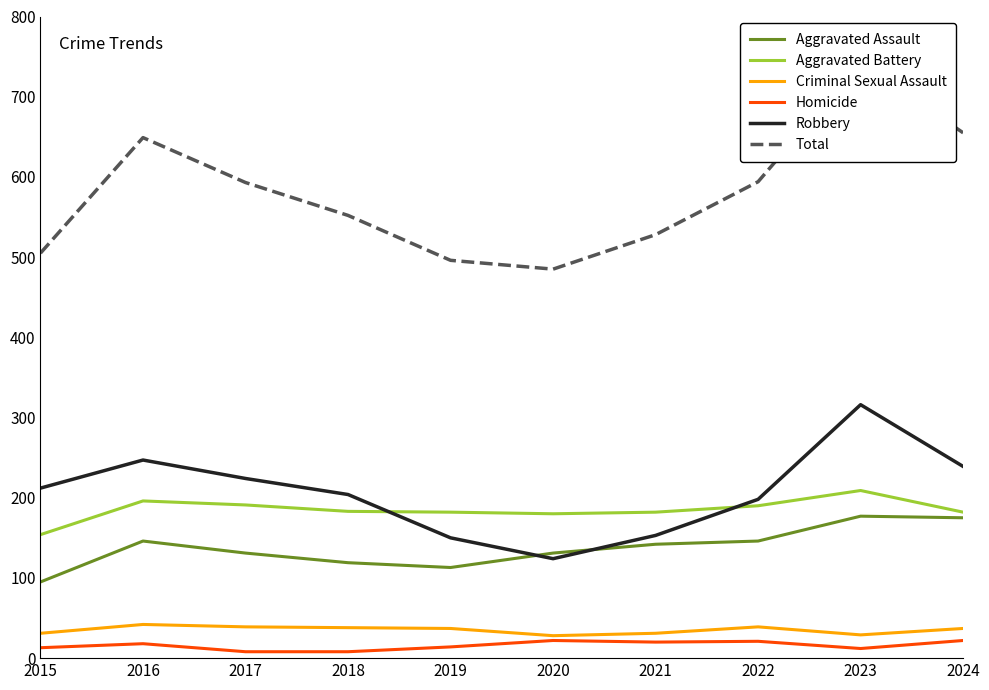

What are all the series names shown in the legend?

Aggravated Assault, Aggravated Battery, Criminal Sexual Assault, Homicide, Robbery, Total